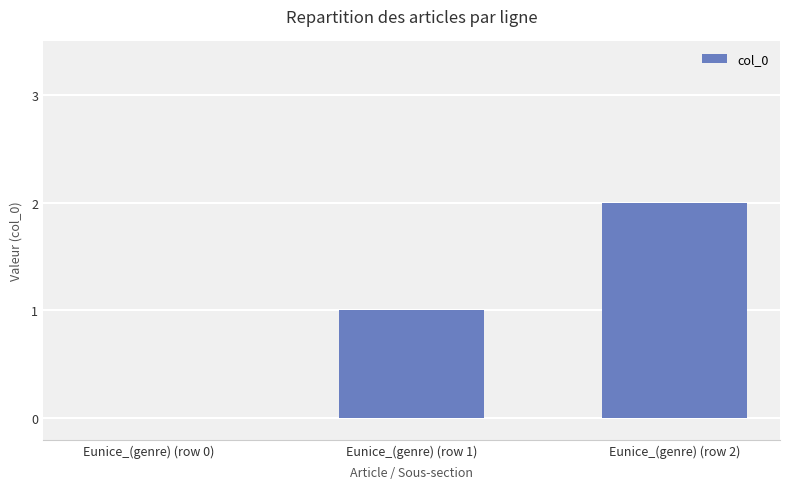

Where is the data nearest to the value 1?

Eunice_(genre) (row 1)